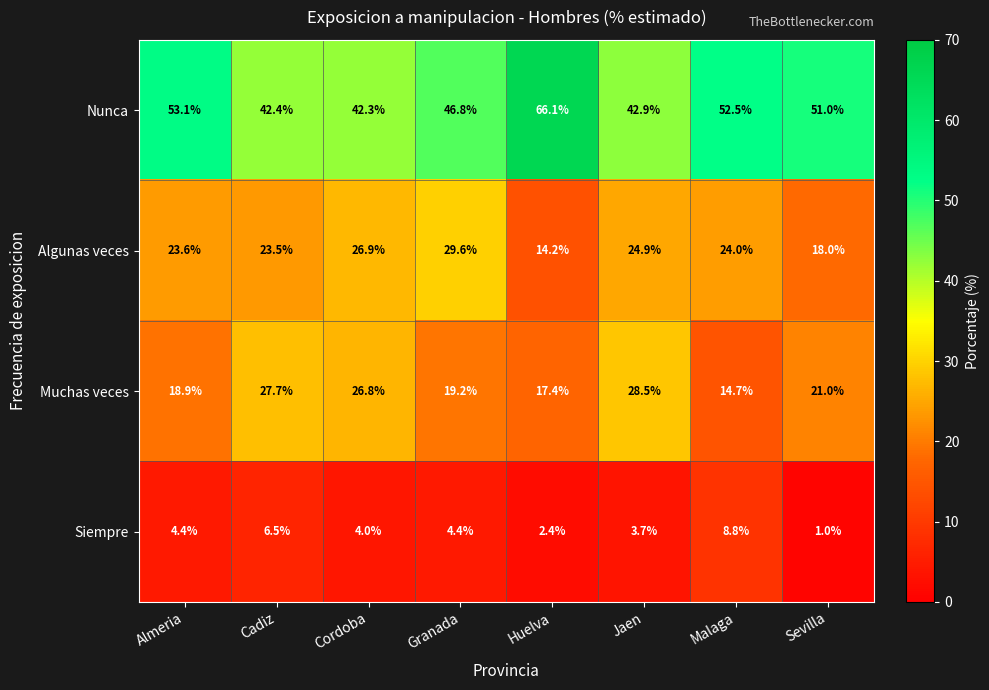

True or false: Nunca has a value of 46.8 at Granada.

True